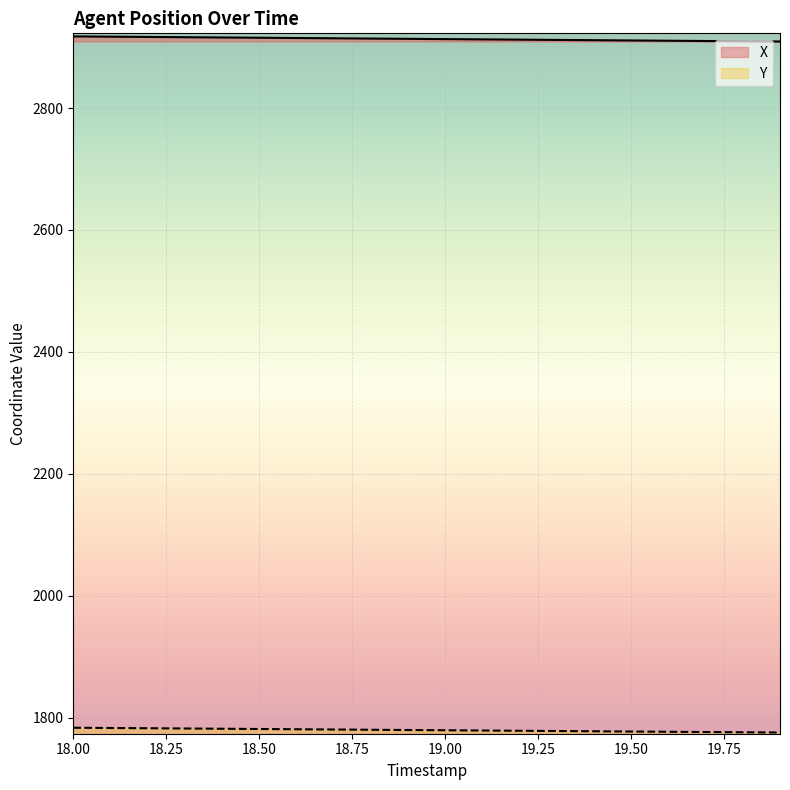

Does the chart display data point markers on the line(s)?

No